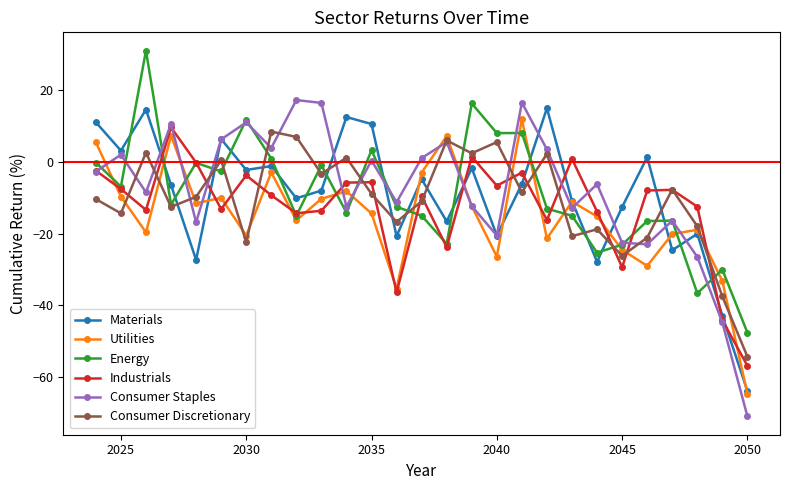

True or false: Consumer Staples and Consumer Discretionary cross at least once.

True